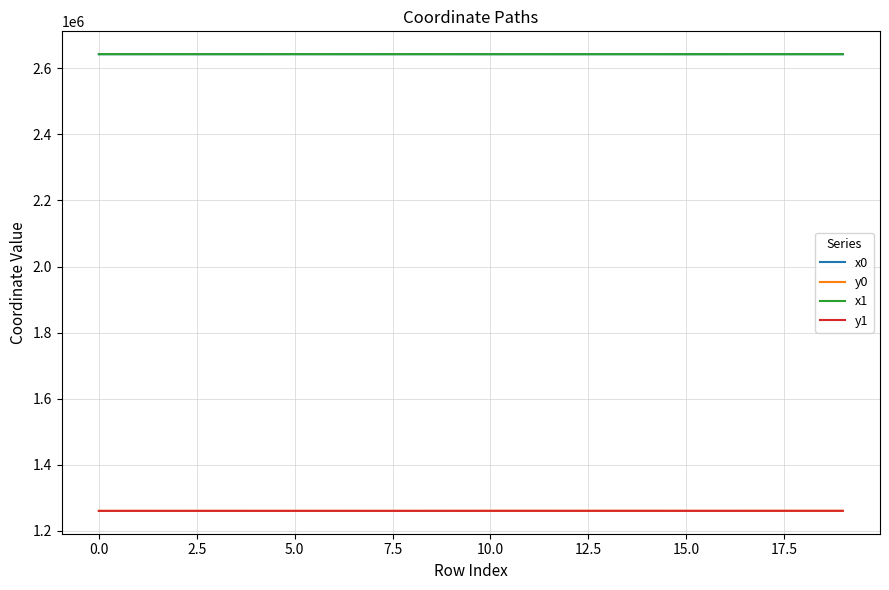

What is the difference between the second highest and second lowest values in the x1 series?

91.7